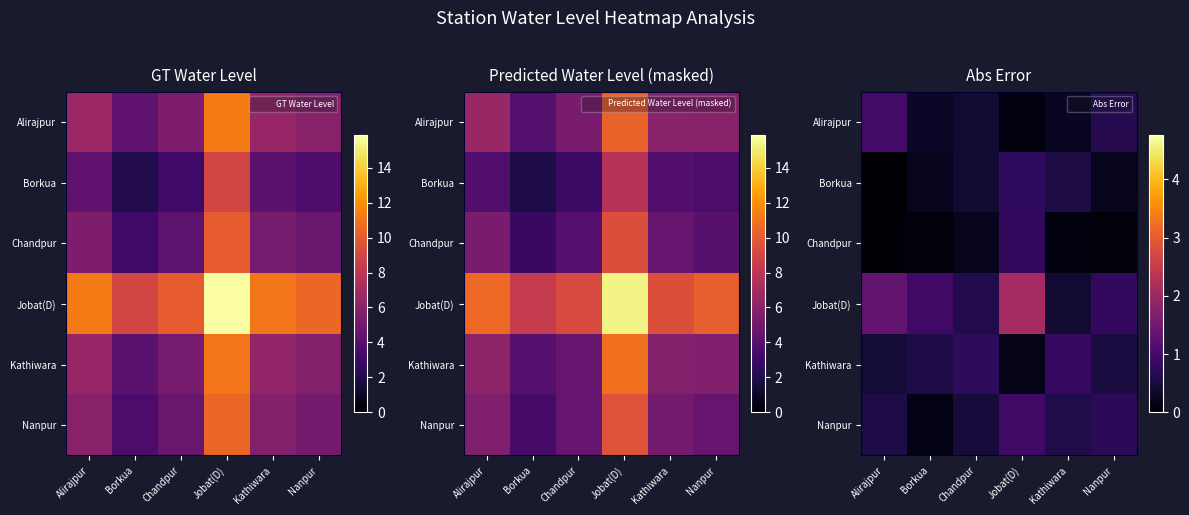

Rank the series at Chandpur from lowest to highest value.

row_2, row_1, row_0, row_5, row_3, row_4